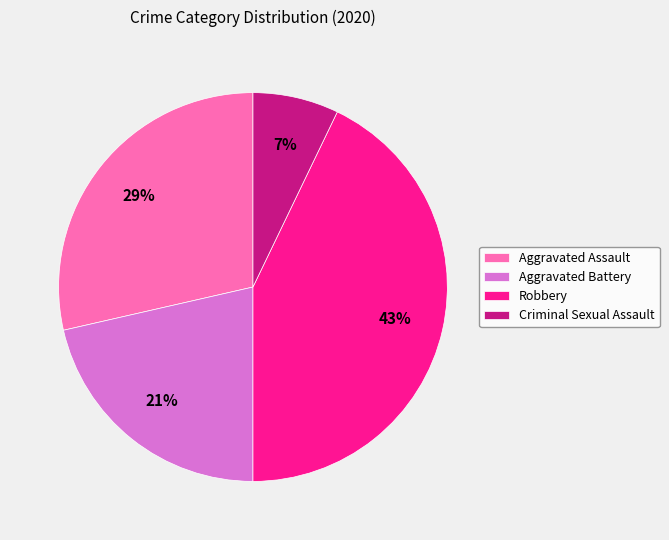

To the nearest percent, what percentage of the pie is Aggravated Assault?

29%